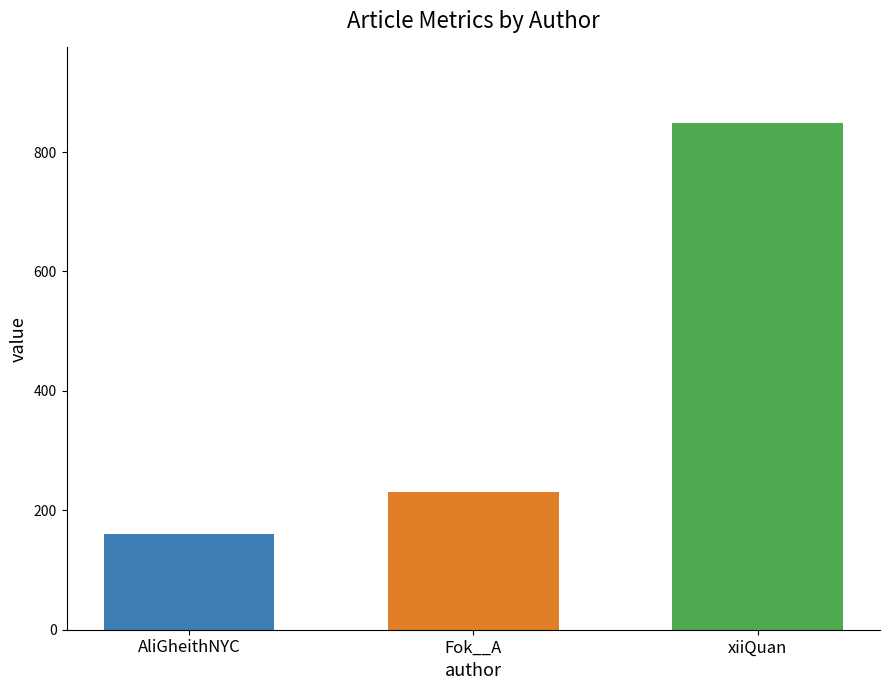

What is the difference between the highest and lowest values at Fok__A?

687